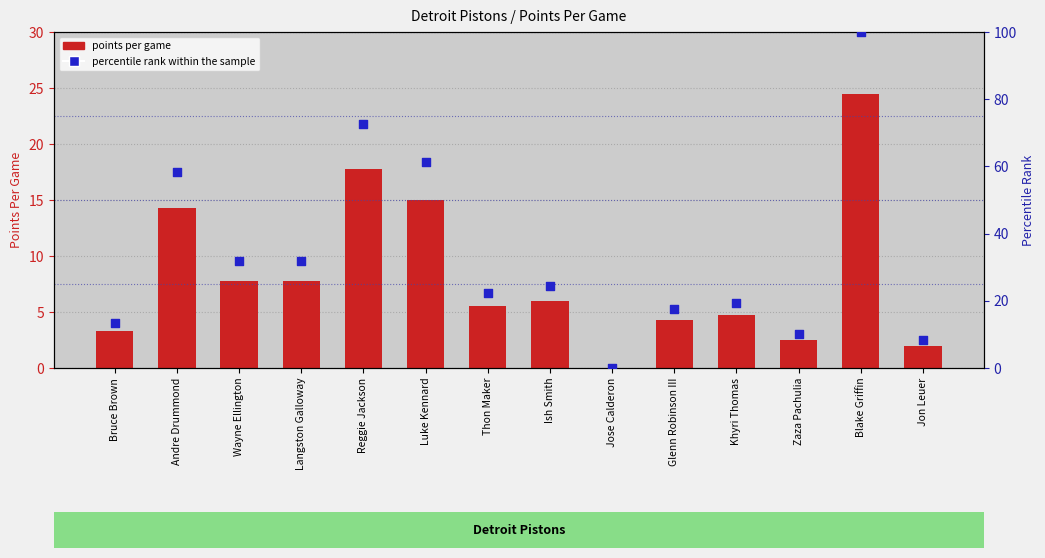

At which category is the sum across all series the highest?

Blake Griffin